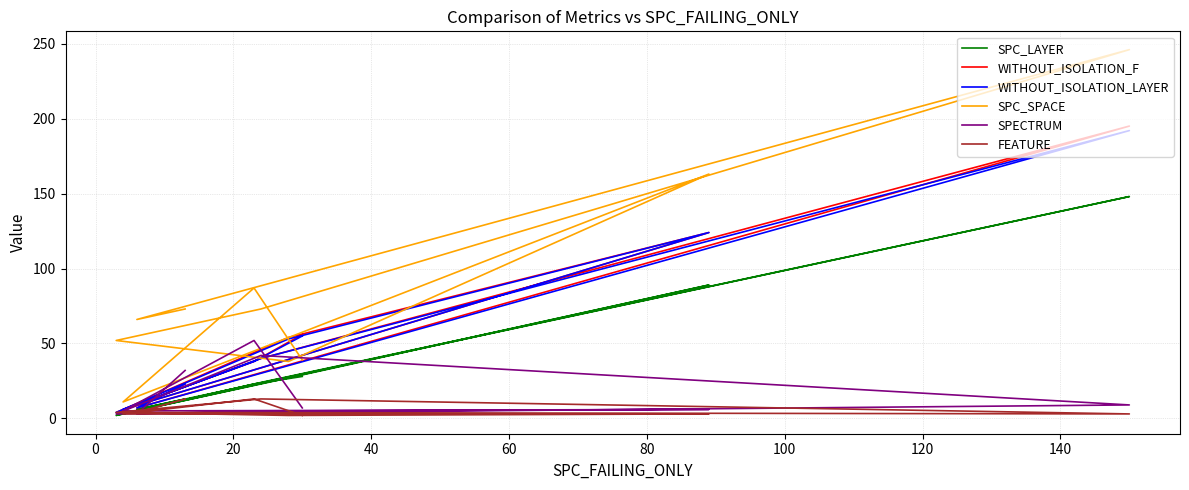

True or false: SPECTRUM has a value of 3 at 60.

True